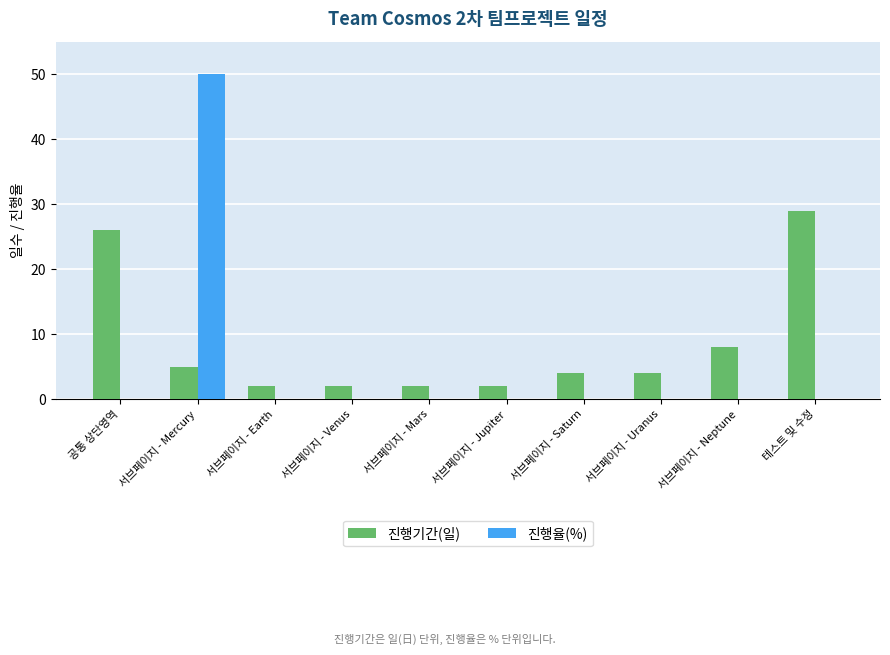

Where does the 진행기간(일) series first go above 4?

공통 상단영역